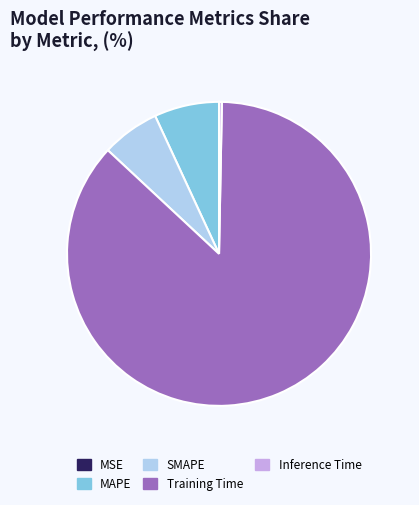

Which category has the biggest portion of the pie?

Training Time